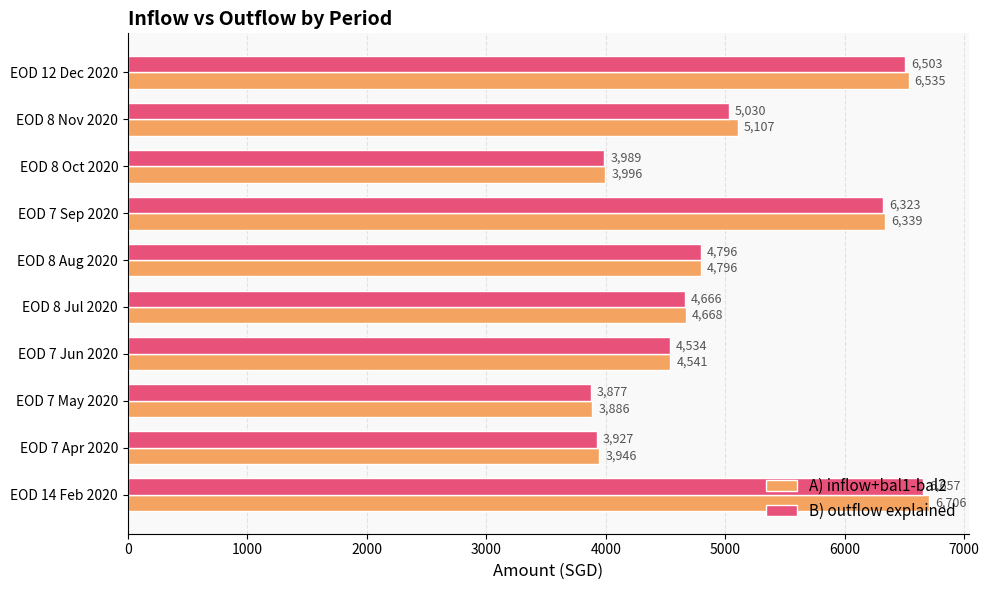

What is the difference between the second highest and minimum values in the A) inflow+bal1-bal2 series?

2648.5